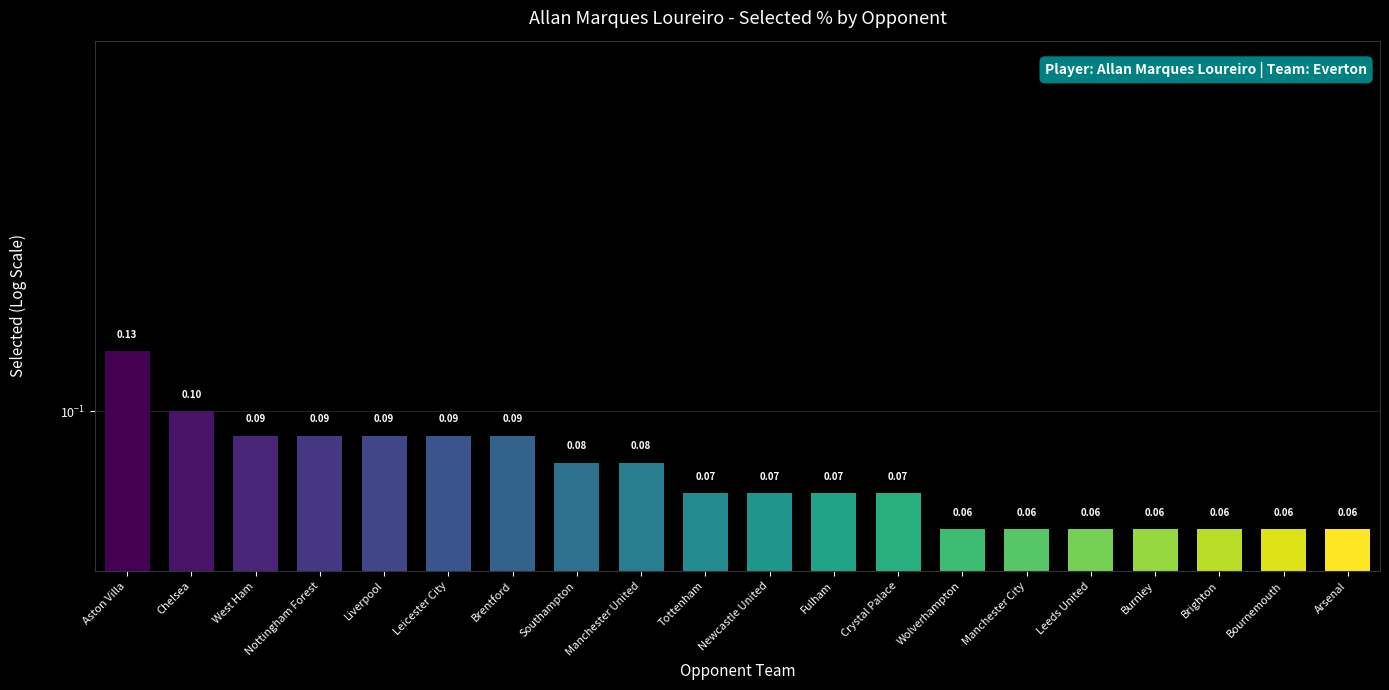

What position from the right is Manchester United?

12